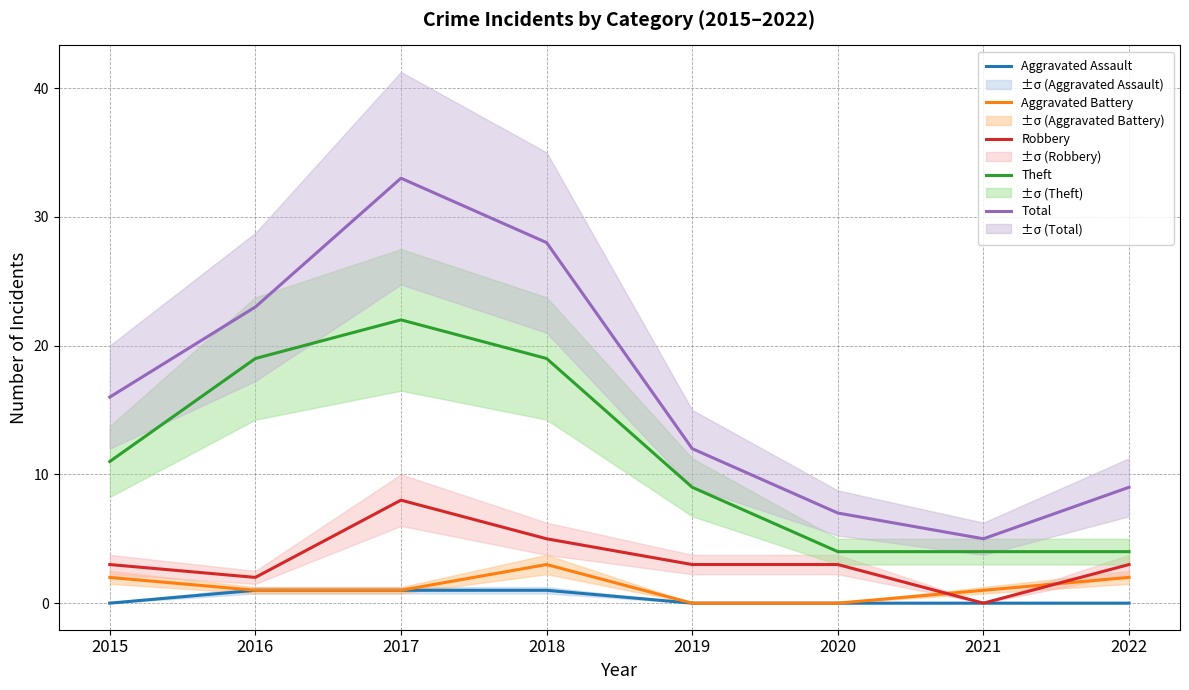

True or false: Aggravated Assault has more than 0 interior local peaks.

False